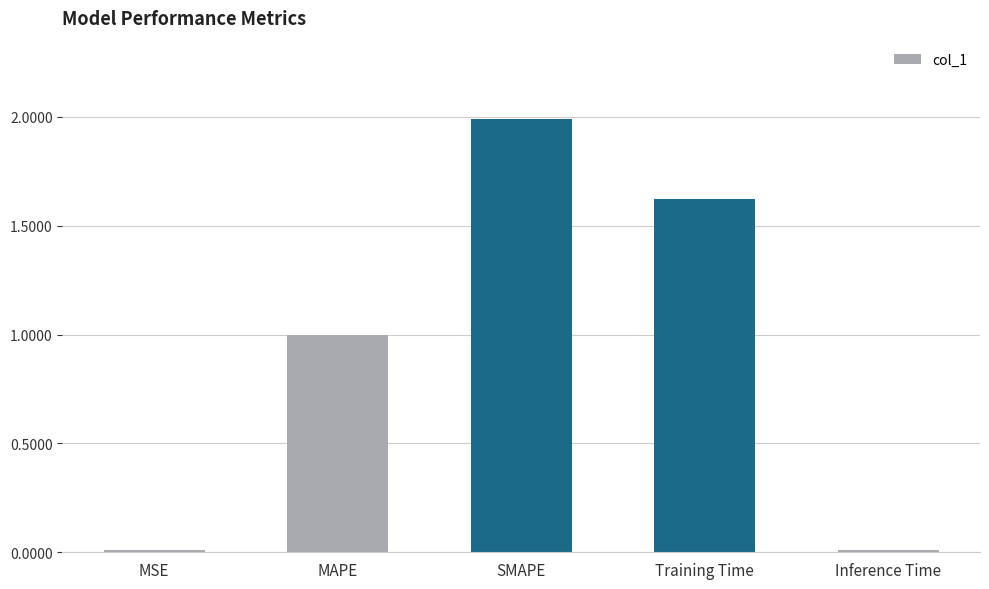

What is the approximate value at Training Time?

1.6